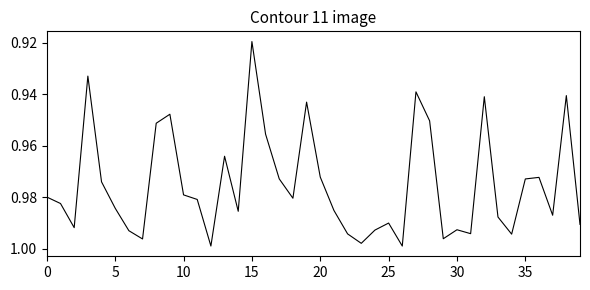

What is the sum of all values?

39.0